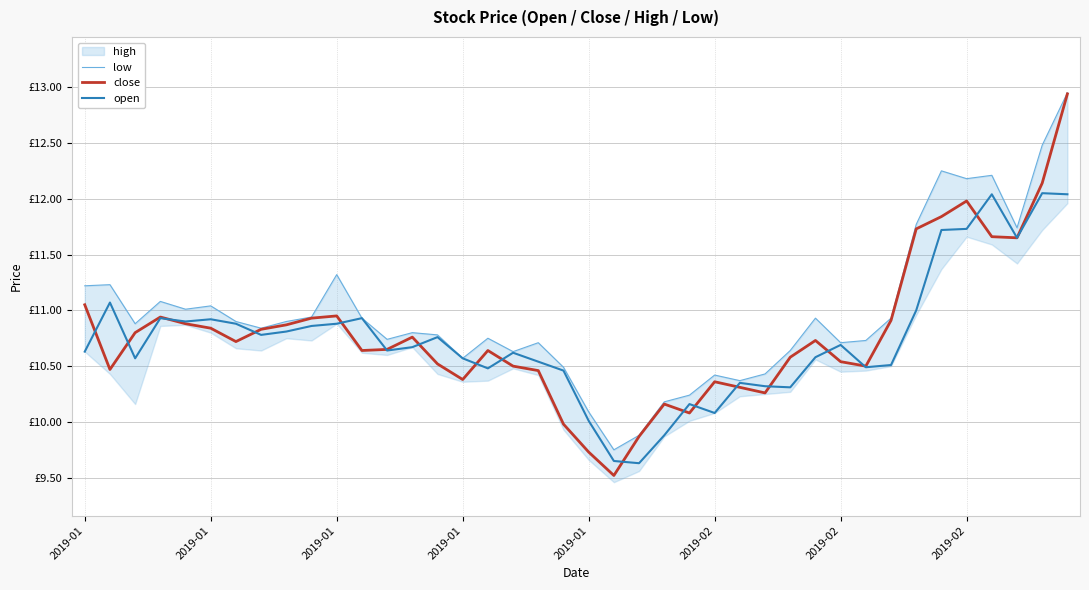

What is the average value of the low series?

11.0